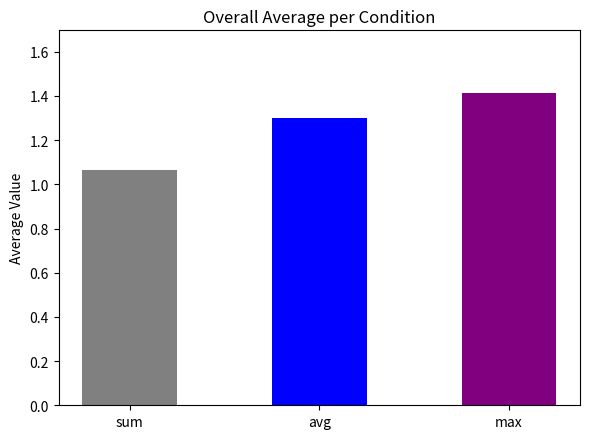

What is the sum of the values at max and sum?

2.5